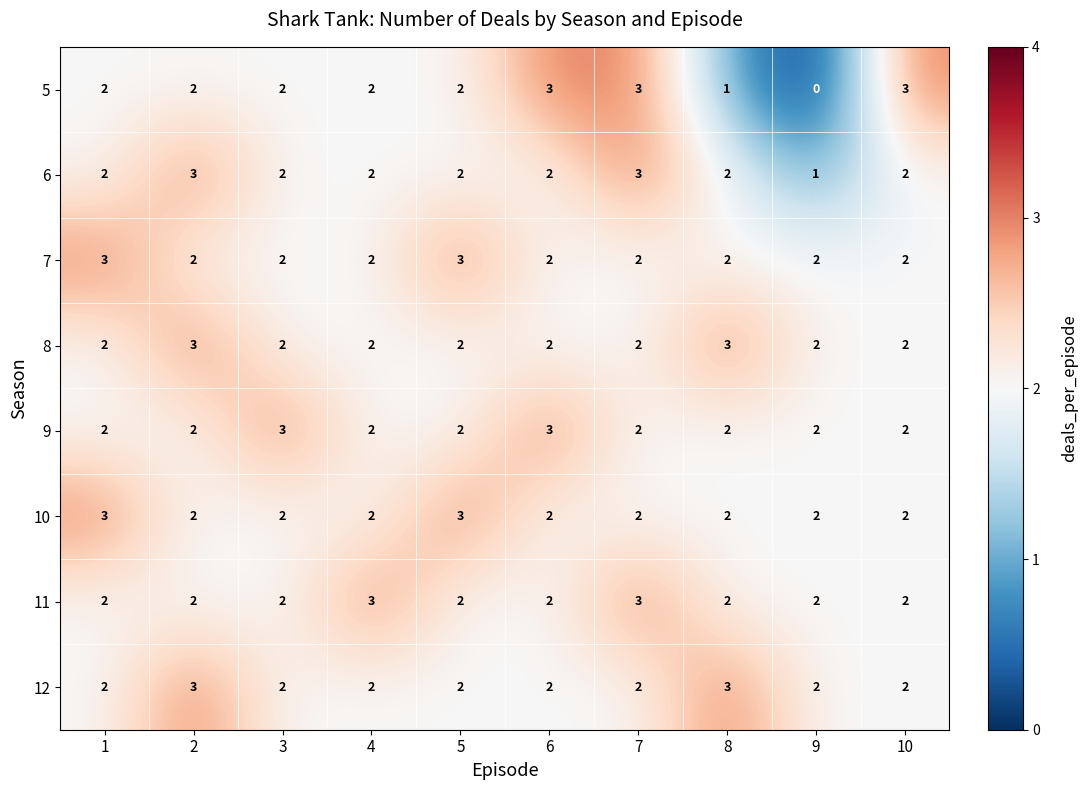

Is it true that 8 equals 2 at 4?

True